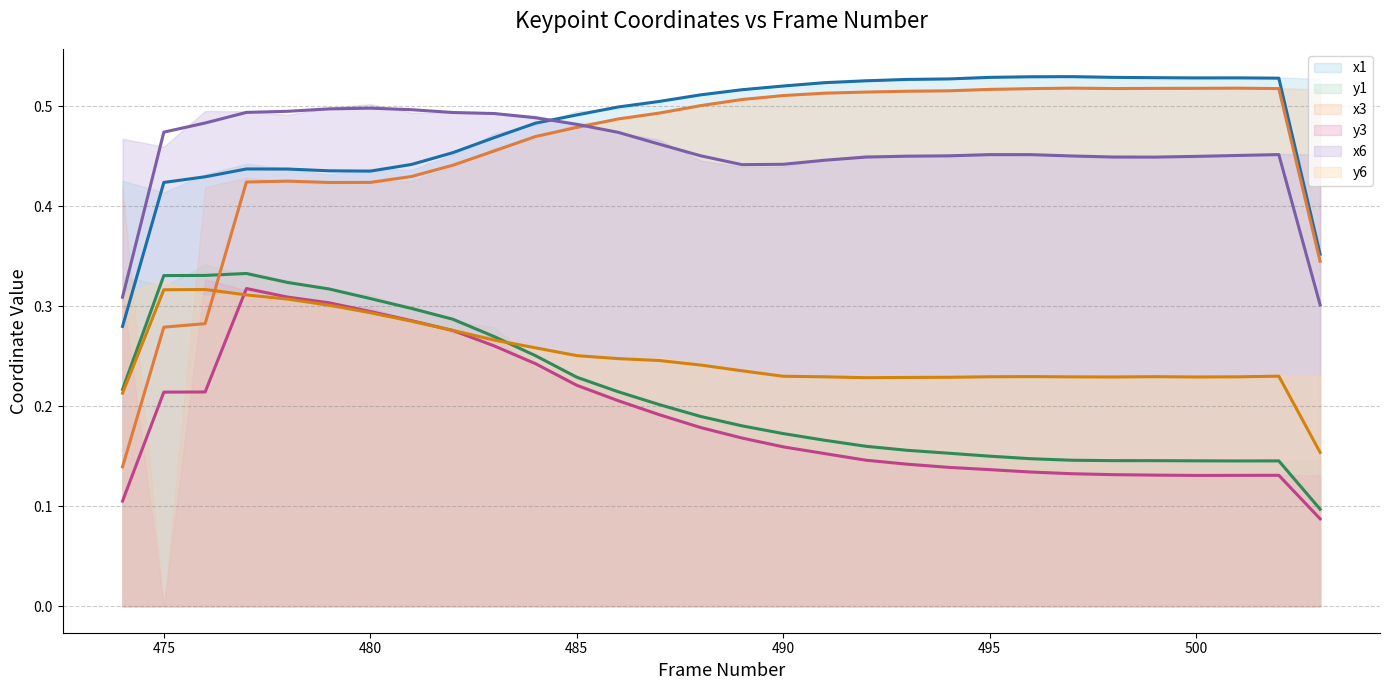

How many categories are shown in the chart?

30